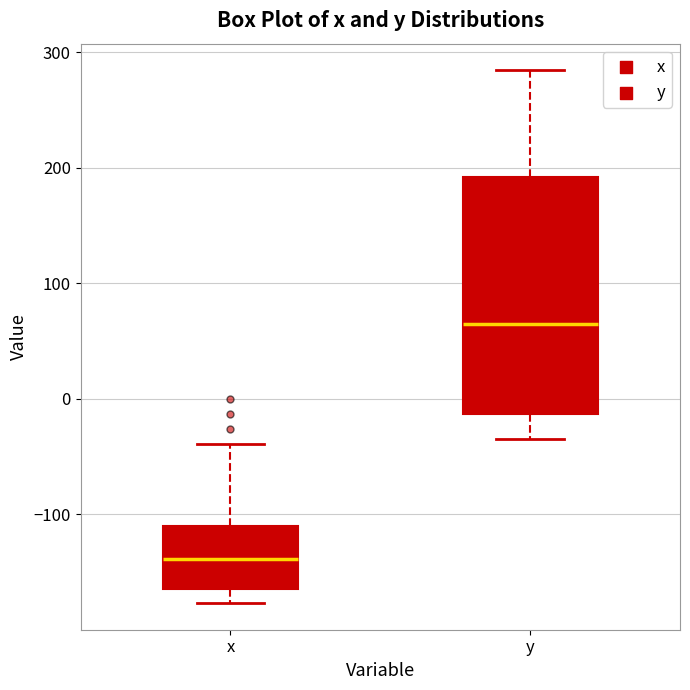

Which box's median line is the lowest?

x